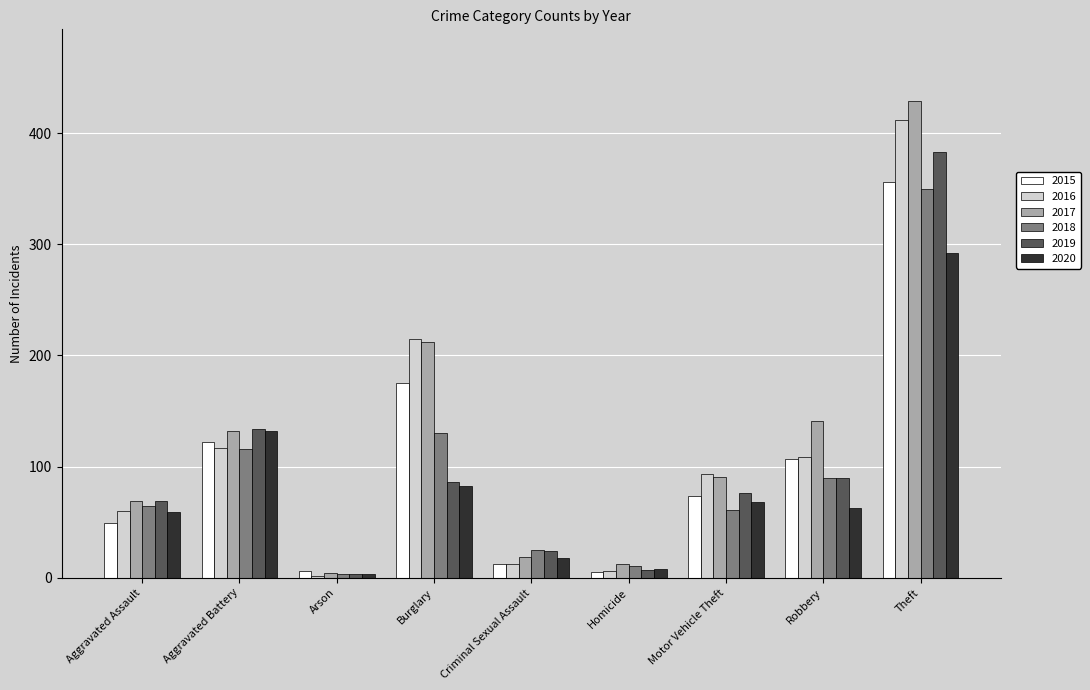

The value of 2015 at Theft is 356. True or false?

True